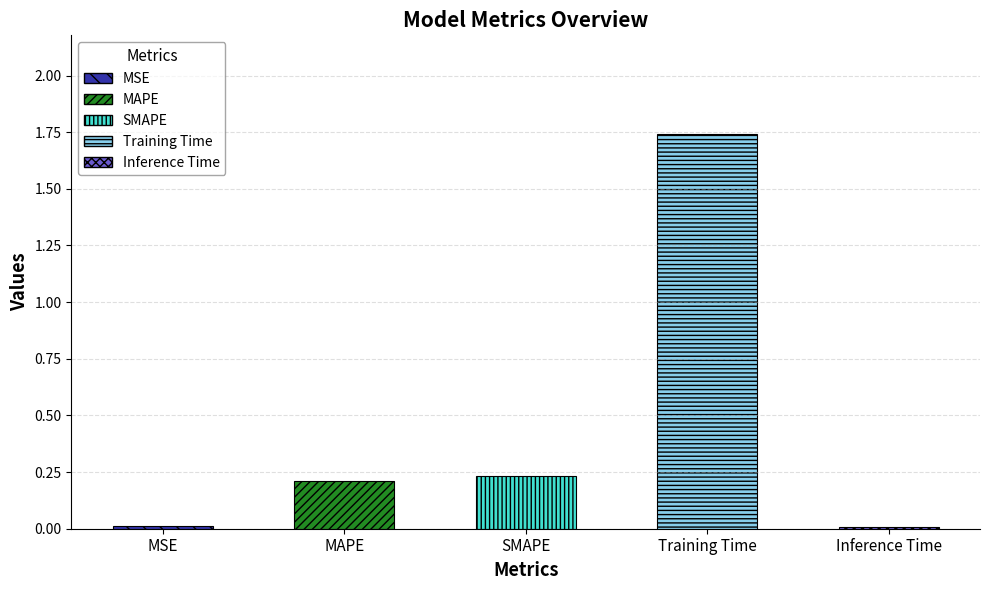

What is the value of the 2nd bar from the left?

0.2